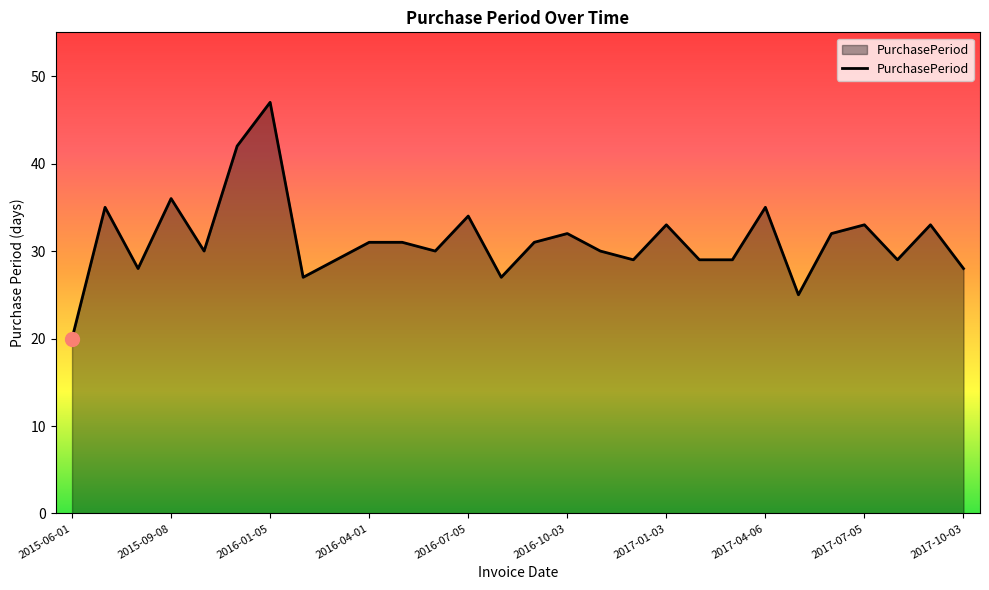

What is the difference between the maximum and minimum values?

27